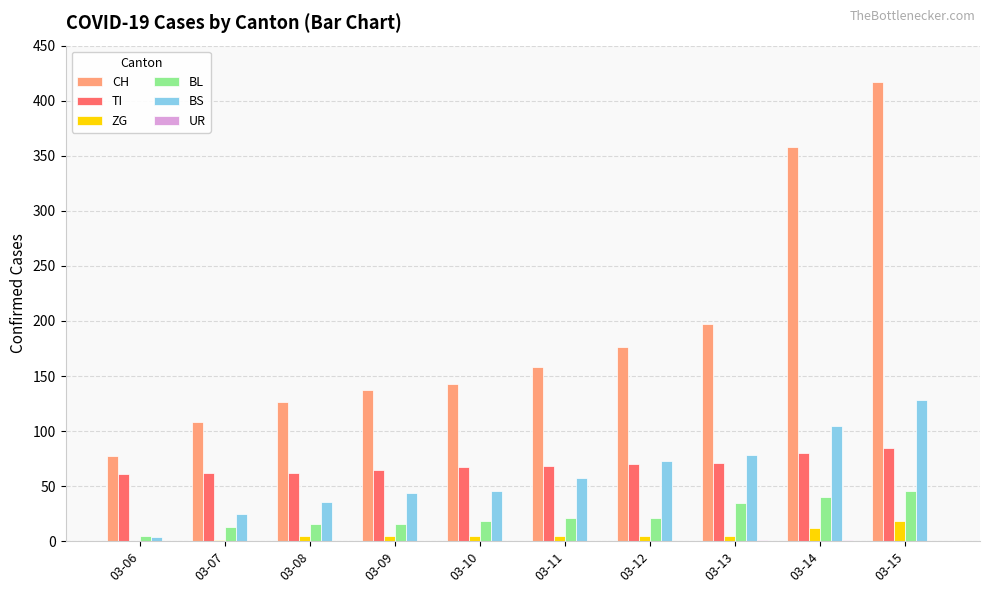

Between 03-12 and 03-13, which series saw the biggest shift?

CH